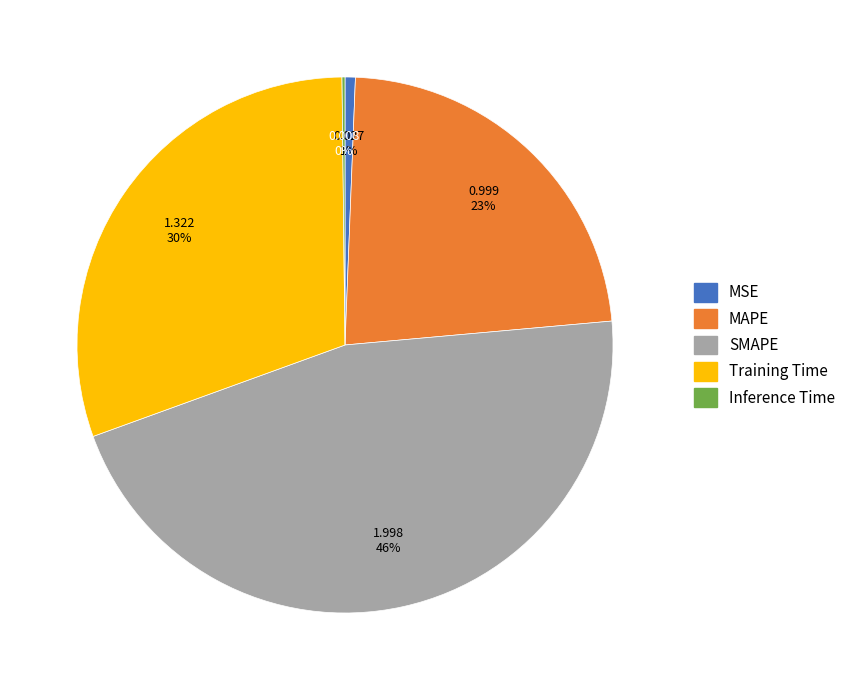

To the nearest percent, what is the difference between the largest and smallest slice percentages?

46%